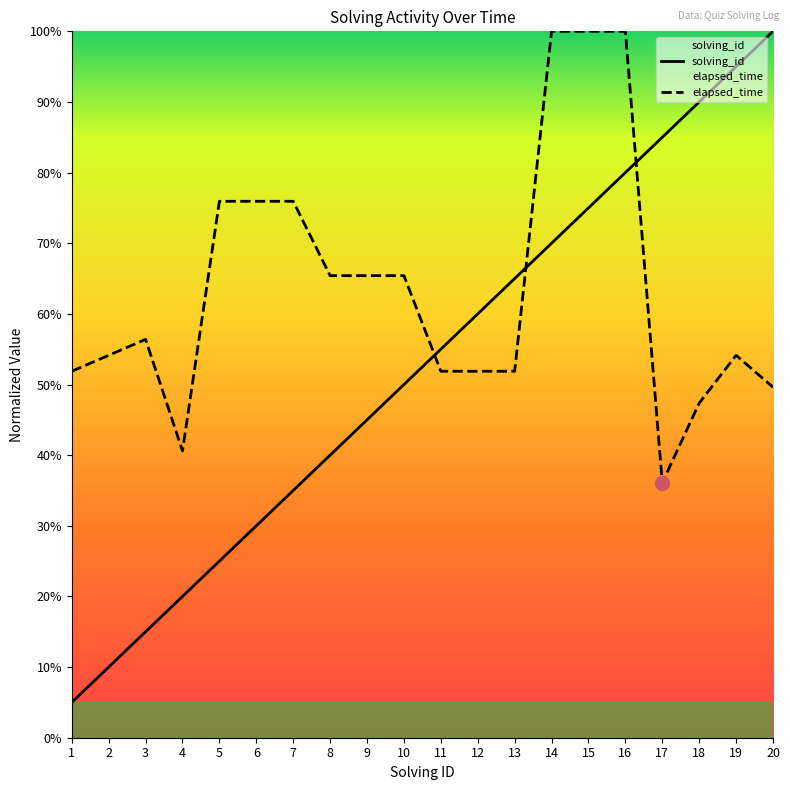

The elapsed_time series shows 27.2 at 10. True or false?

False